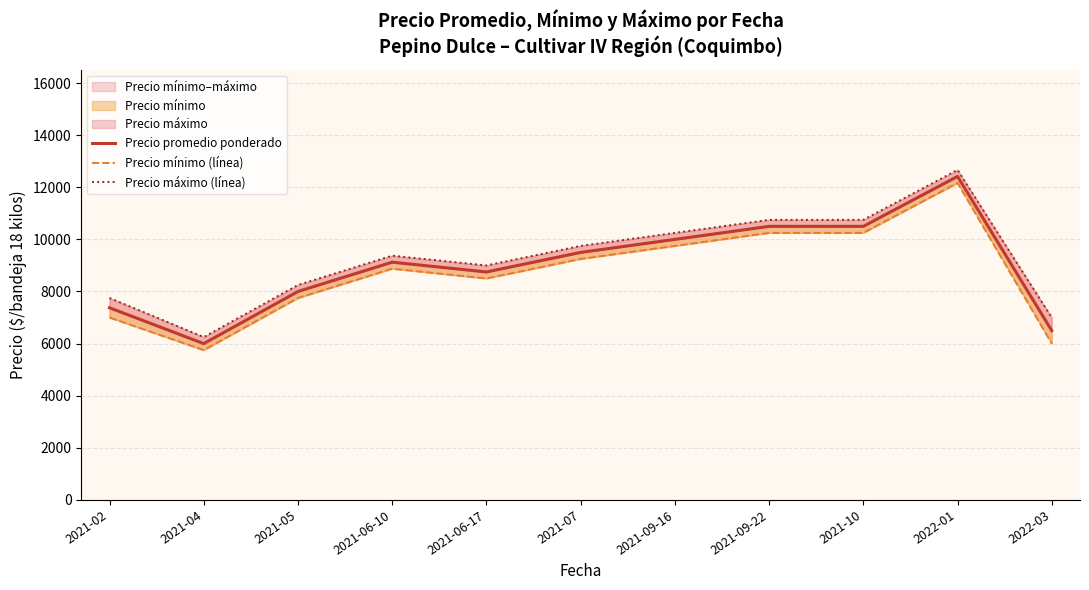

Count the number of data series in this chart.

3